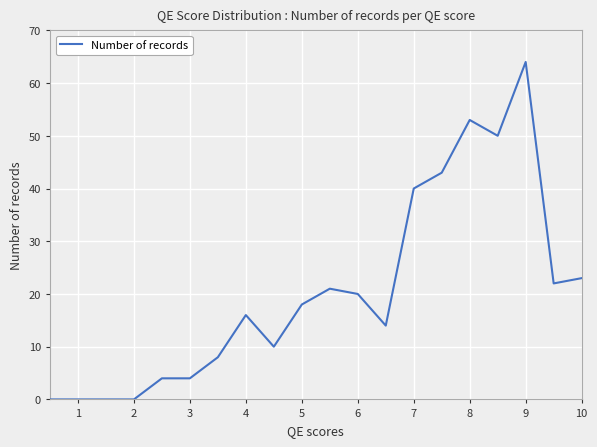

Reading right to left, transcribe all the data shown in this chart.

23	22	64	50	53	43	40	14	20	21	18	10	16	8	4	4	0	0	0	0